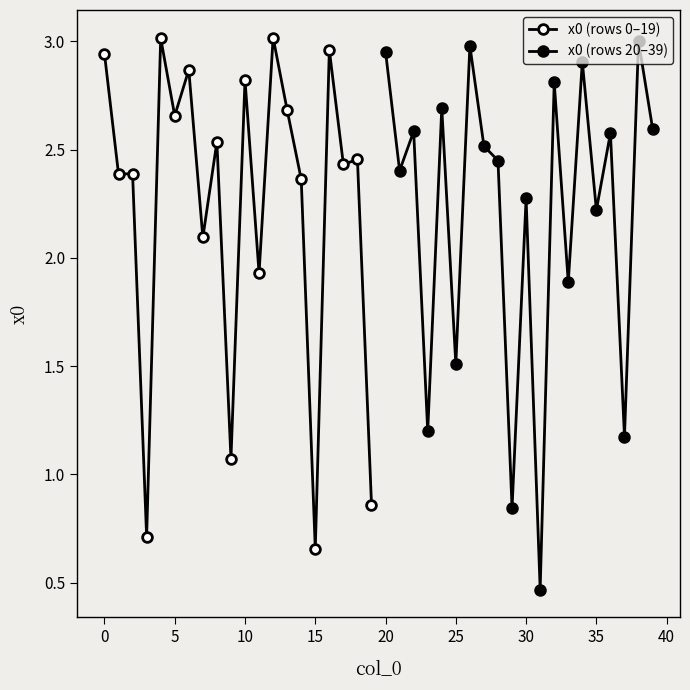

What is the smallest value displayed?

0.5